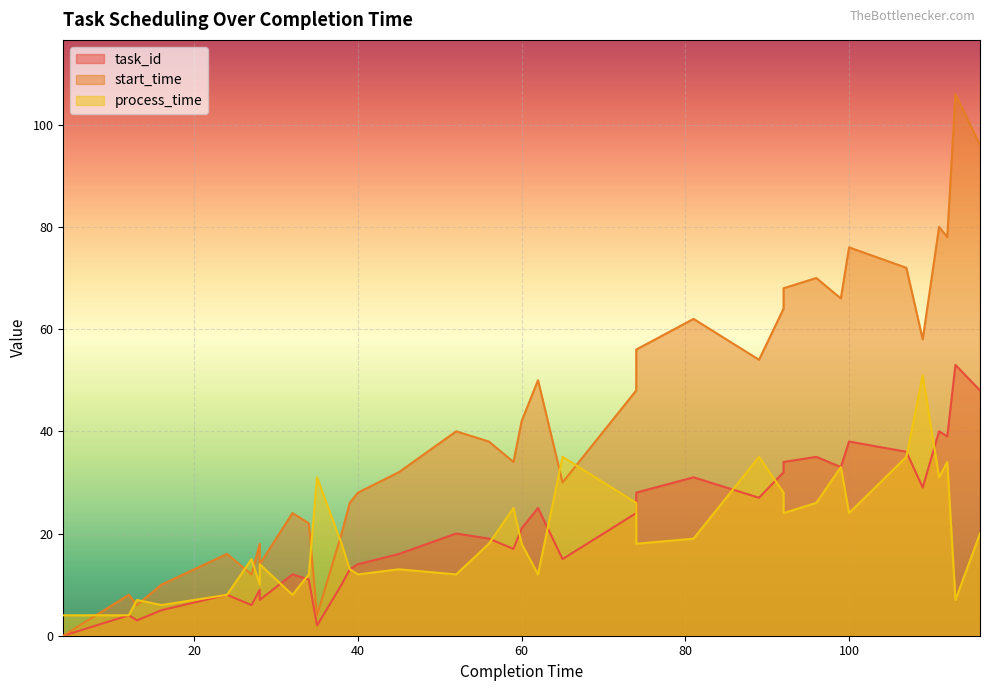

Which label corresponds to the smallest value in the chart?

4